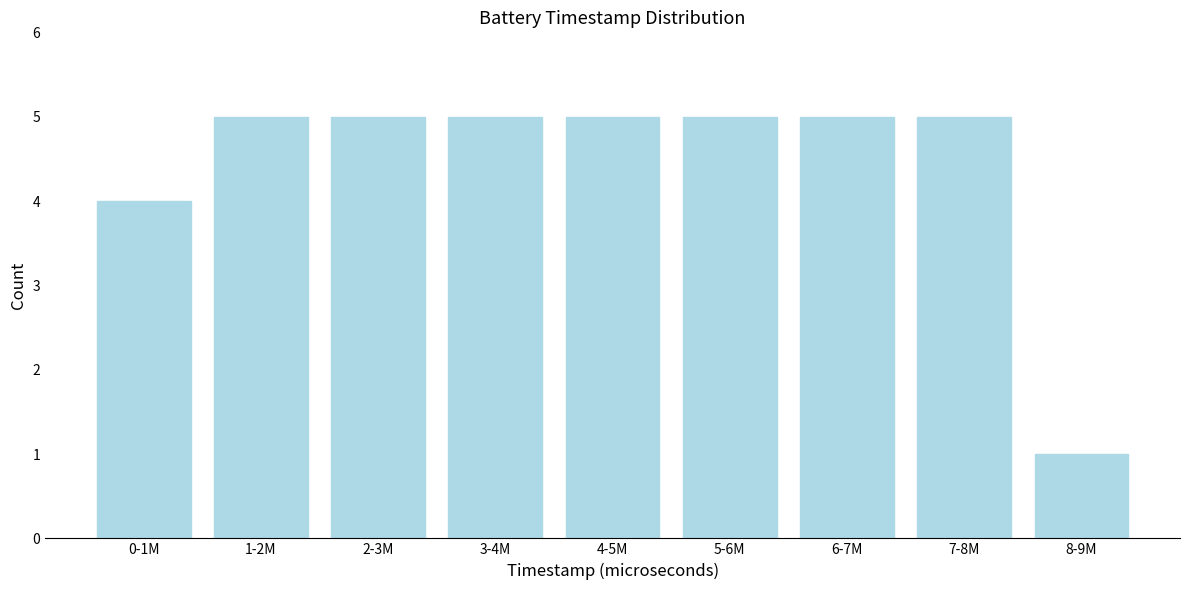

Reading left to right, list all the values displayed in this chart.

4	5	5	5	5	5	5	5	1